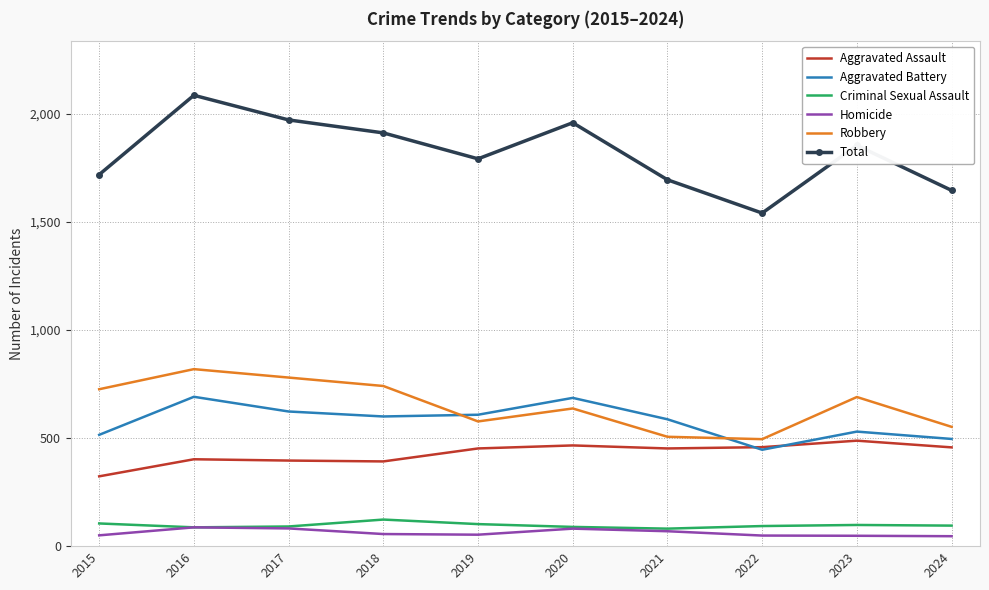

What is the difference between the highest and lowest values at 2019?

1739